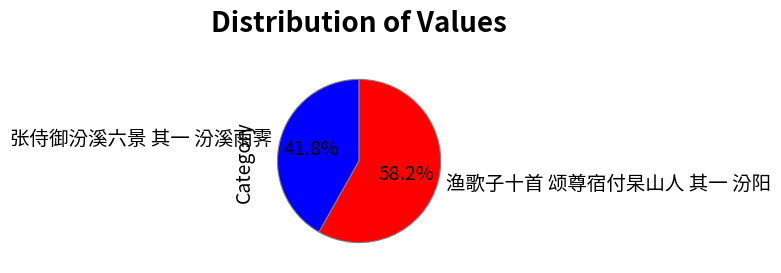

To the nearest percent, what percentage of the pie is 张侍御汾溪六景 其一 汾溪雨霁?

42%